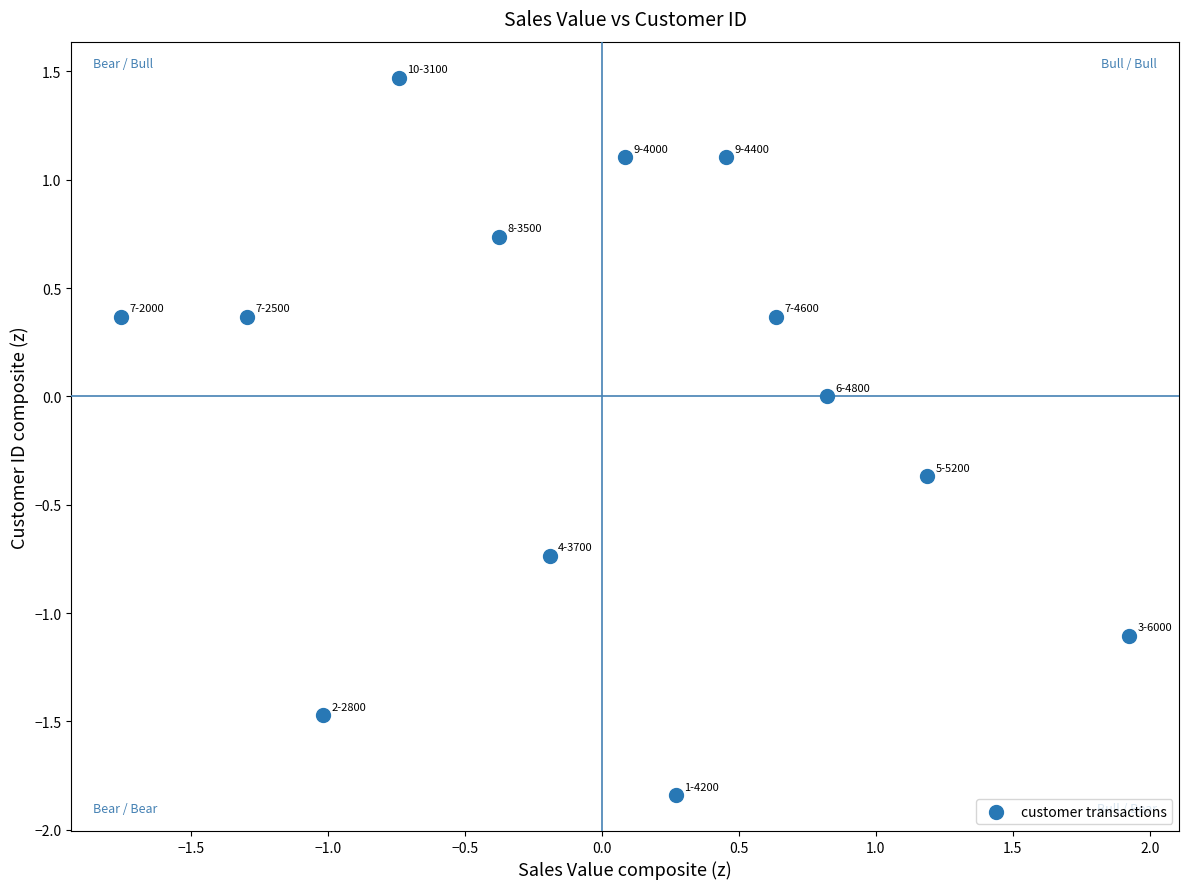

What is the range of X values (max minus min)?

3.7